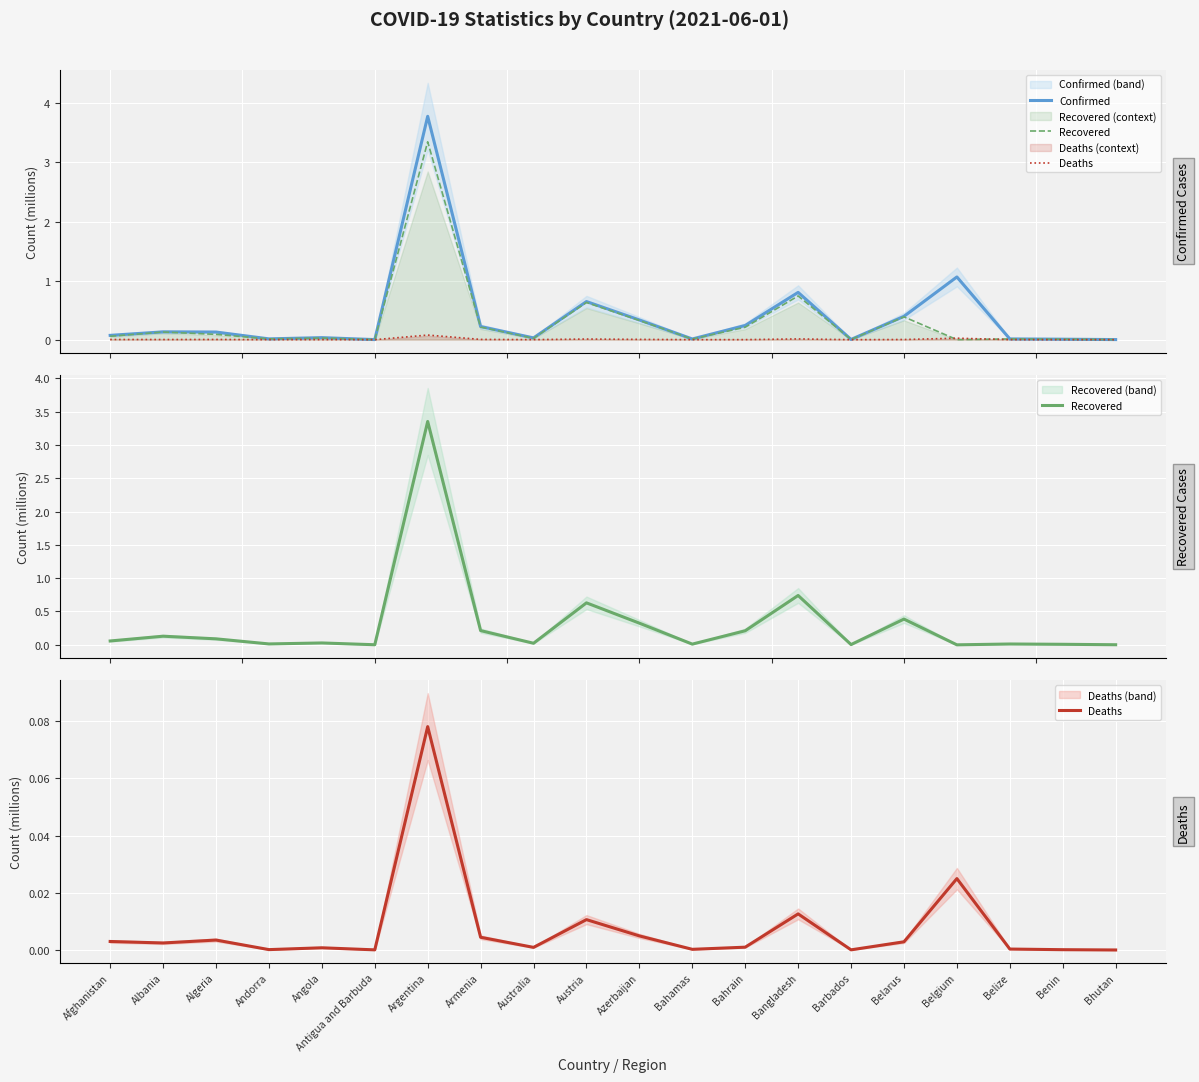

Reading left to right, list all the values displayed in this chart.

Confirmed: 0.1	0.1	0.1	0.0	0.0	0.0	3.8	0.2	0.0	0.6	0.3	0.0	0.2	0.8	0.0	0.4	1.1	0.0	0.0	0.0
Recovered: 0.1	0.1	0.1	0.0	0.0	0.0	3.4	0.2	0.0	0.6	0.3	0.0	0.2	0.7	0.0	0.4	0.0	0.0	0.0	0.0
Deaths: 0.0	0.0	0.0	0.0	0.0	0.0	0.1	0.0	0.0	0.0	0.0	0.0	0.0	0.0	0.0	0.0	0.0	0.0	0.0	0.0